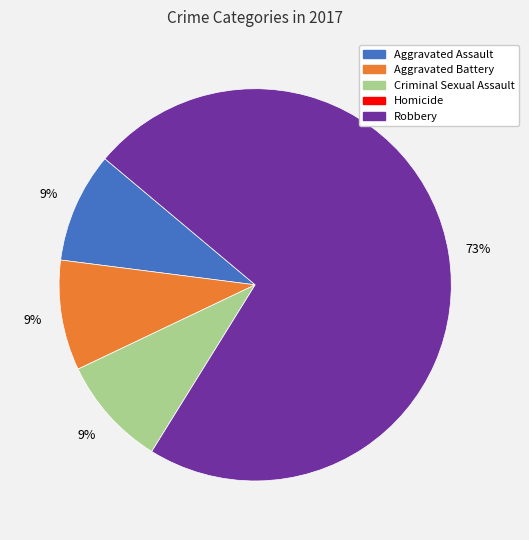

What percentage is the Aggravated Assault slice, to the nearest percent?

9%